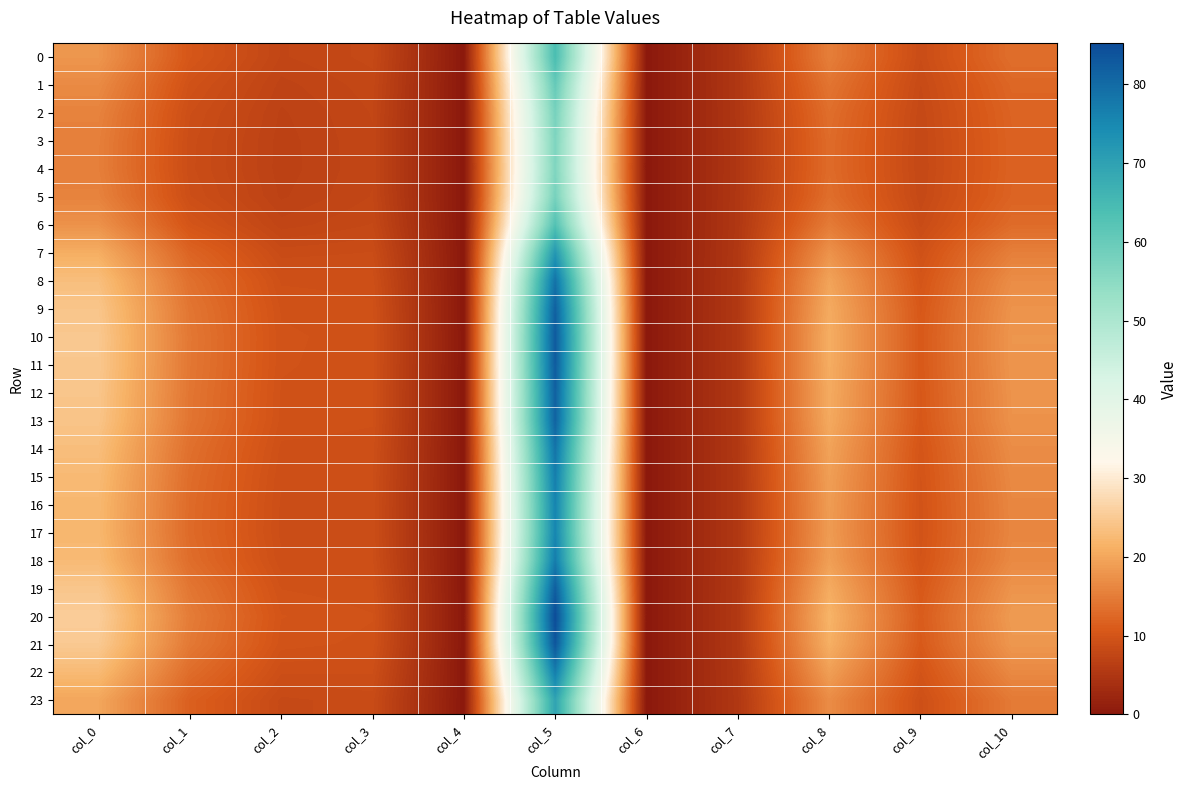

How many categories are shown in the chart?

11